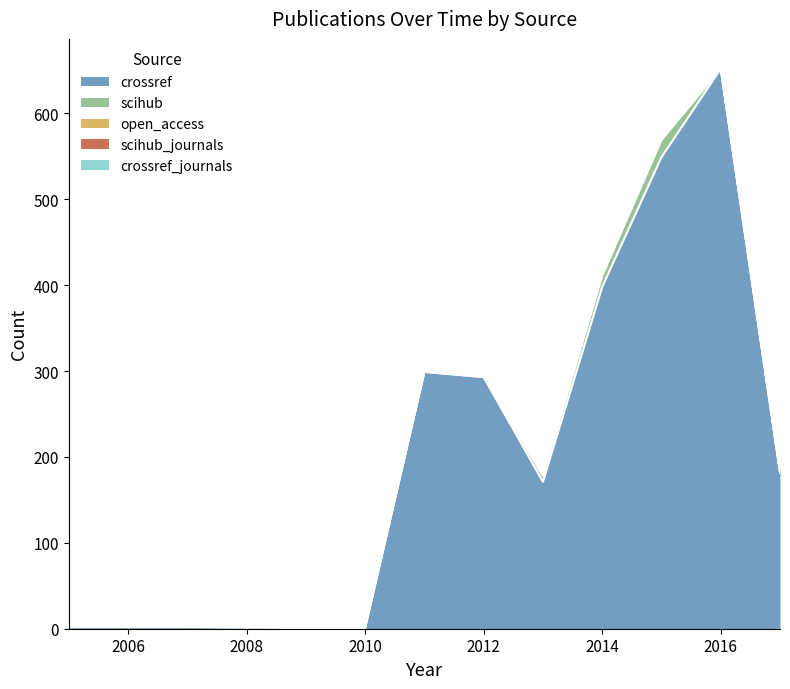

Does the chart have visible grid lines?

No